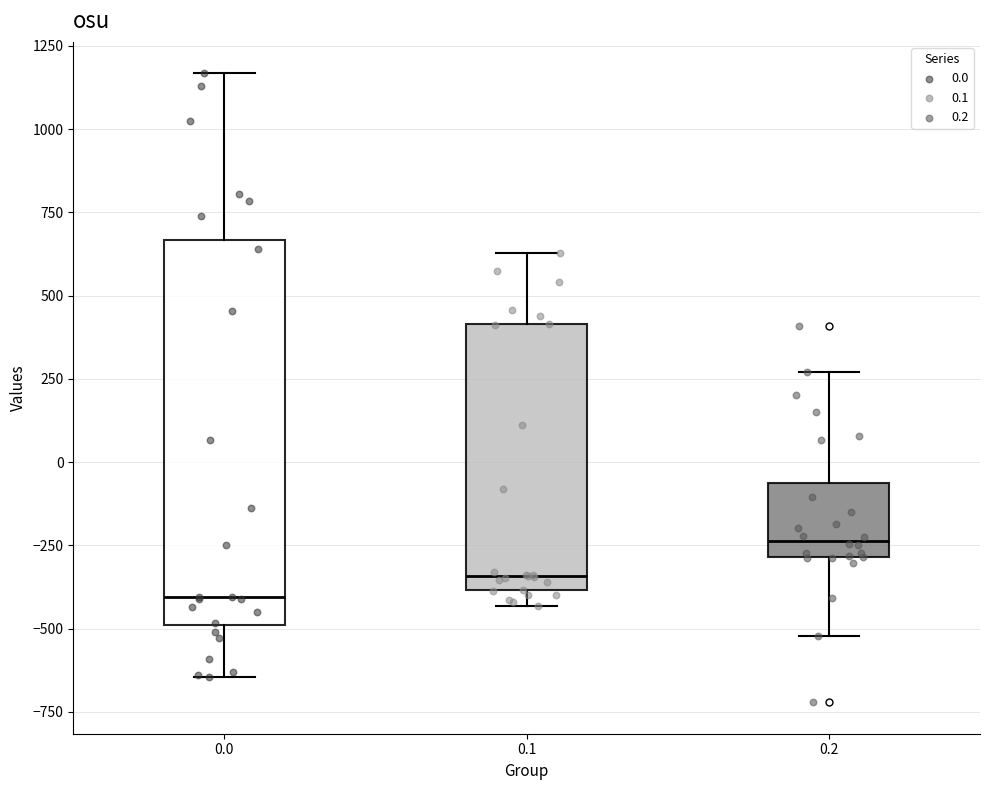

Reading left to right, transcribe this box plot: for each box, give where its median line is, the range the box spans, and where its two whiskers end, as read against the y-axis. The values are not printed on the chart, so give them approximately, as read against the axis.

0.0: median -400, box -500 to 650, whiskers -650 to 1150
0.1: median -350, box -400 to 400, whiskers -450 to 650
0.2: median -250, box -300 to -50, whiskers -500 to 250